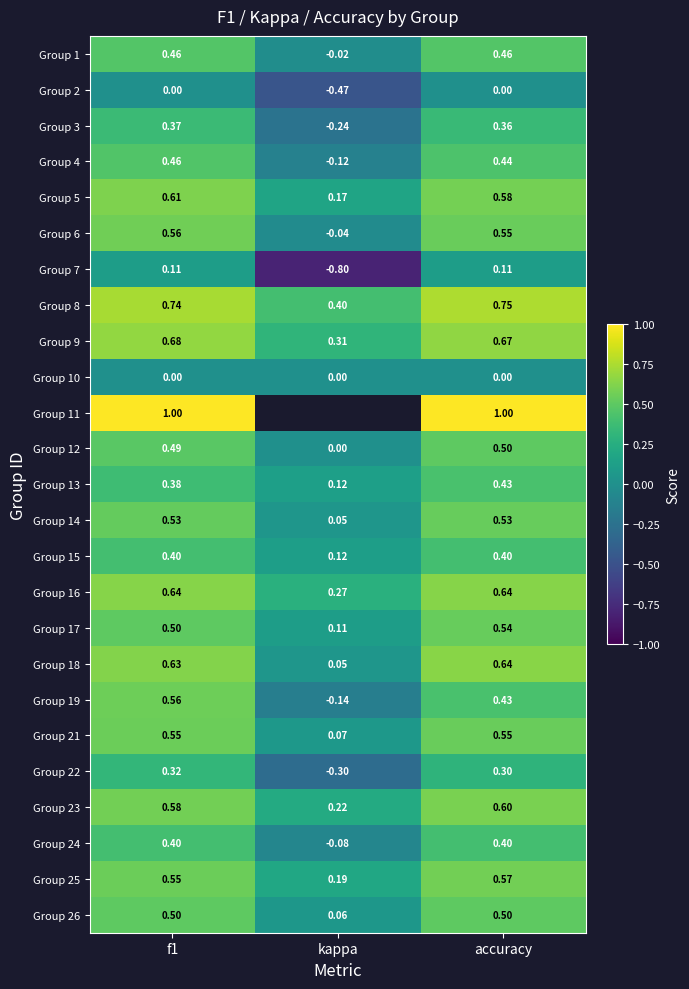

How many series are shown in this chart?

25